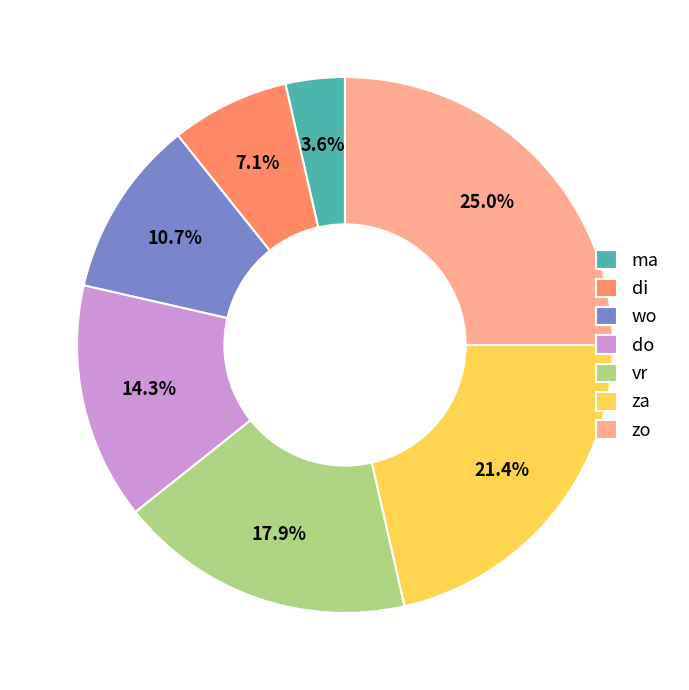

True or false: vr accounts for 24% of the total.

False